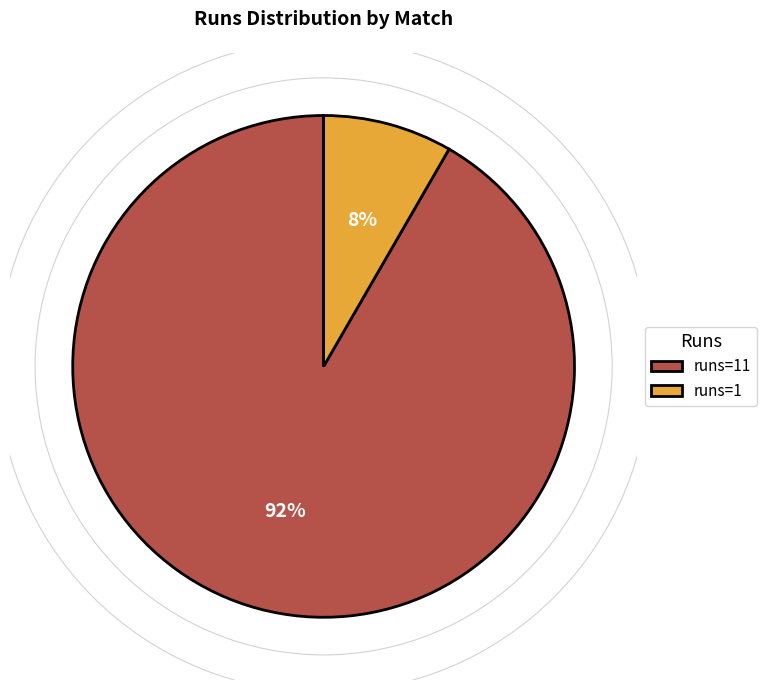

Does any single category account for the majority?

Yes